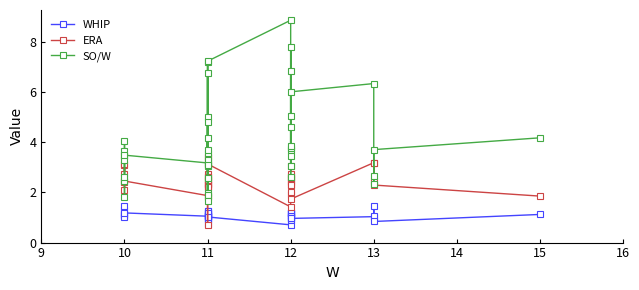

Rank the categories by SO/W value from lowest to highest.

11, 10, 11, 11, 13, 10, 11, 12, 10, 13, 11, 12, 11, 11, 10, 11, 12, 10, 11, 10, 11, 12, 13, 12, 12, 10, 11, 15, 12, 11, 11, 12, 12, 13, 11, 12, 11, 11, 12, 12